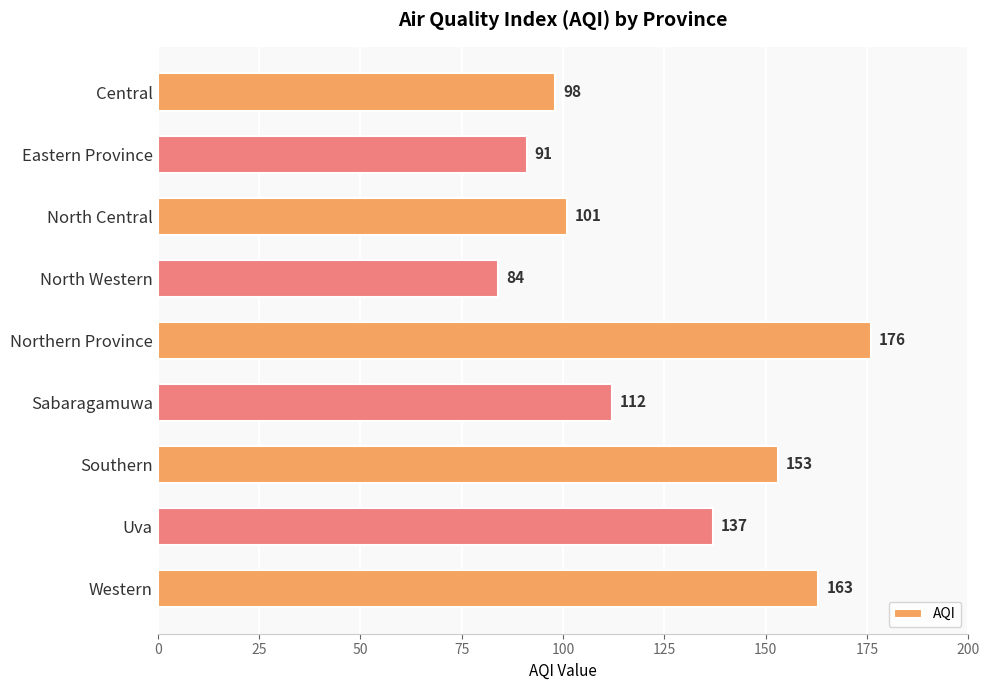

Reading top to bottom, extract all data points from this chart.

98	91	101	84	176	112	153	137	163